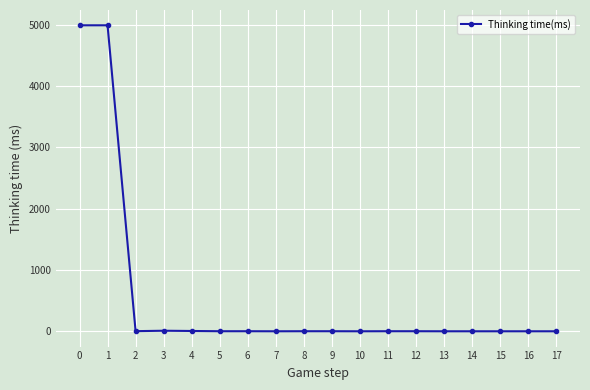

What is the maximum value shown in the chart?

4988